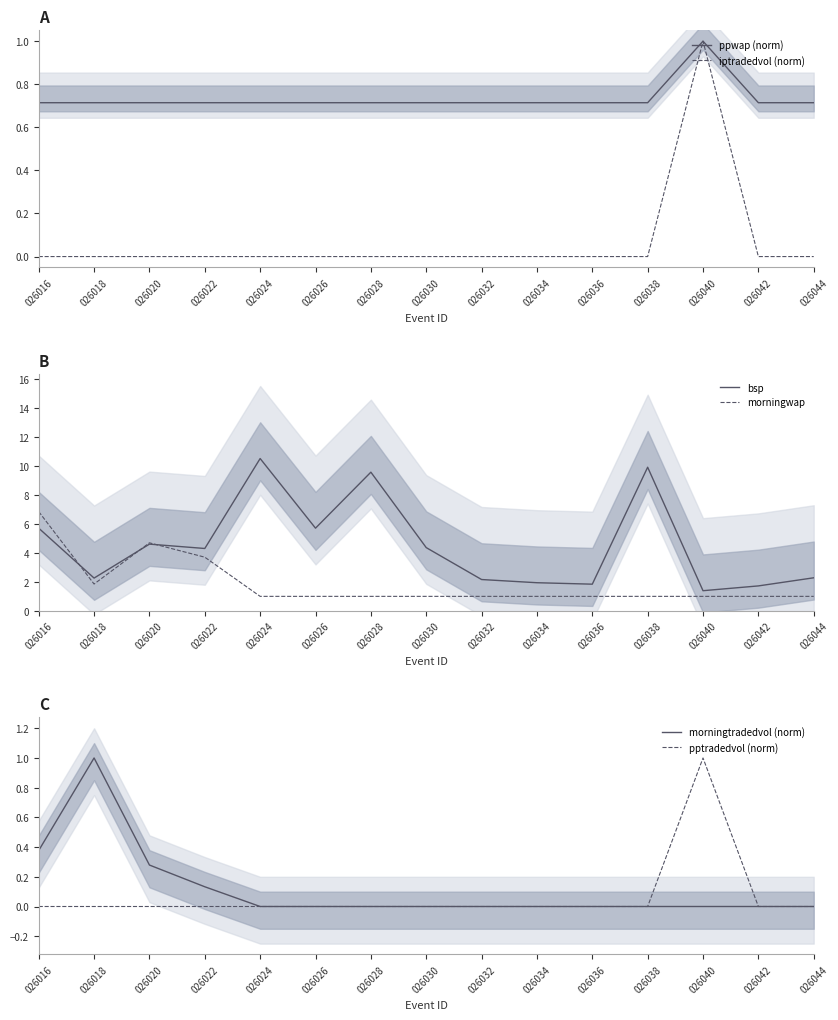

True or false: morningwap and morningtradedvol (norm) cross at least once.

False